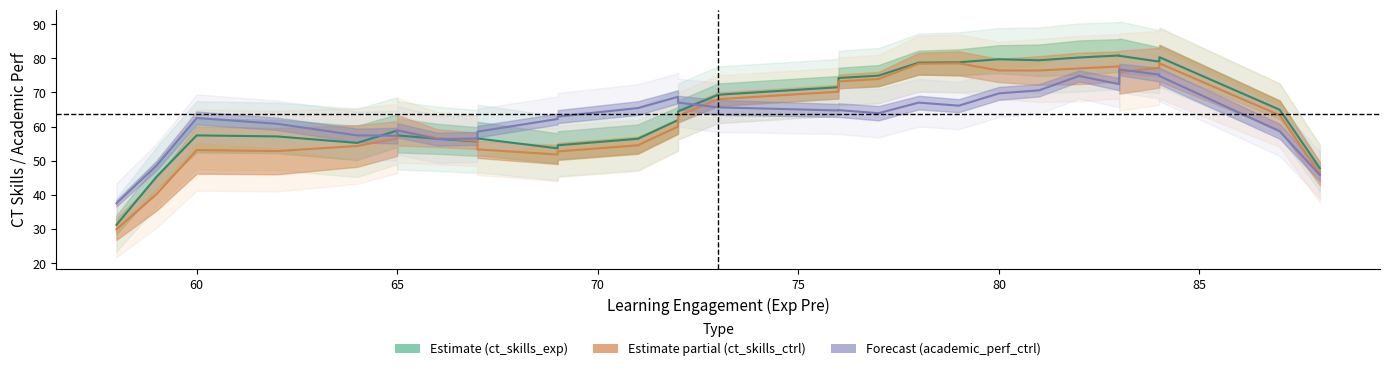

Rank the series by their maximum value, from lowest to highest.

academic_perf_ctrl center, ct_skills_ctrl center, ct_skills_exp center